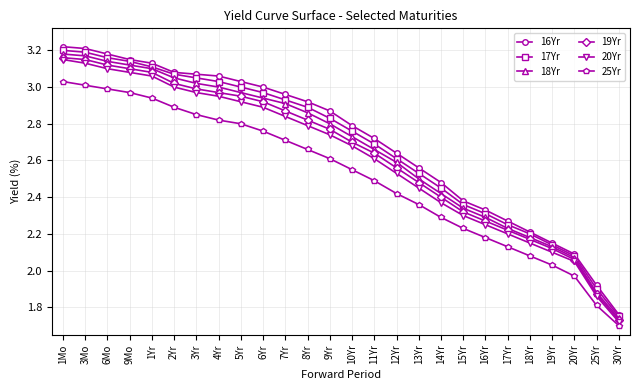

What is the label of the 4th point from the right?

19Yr